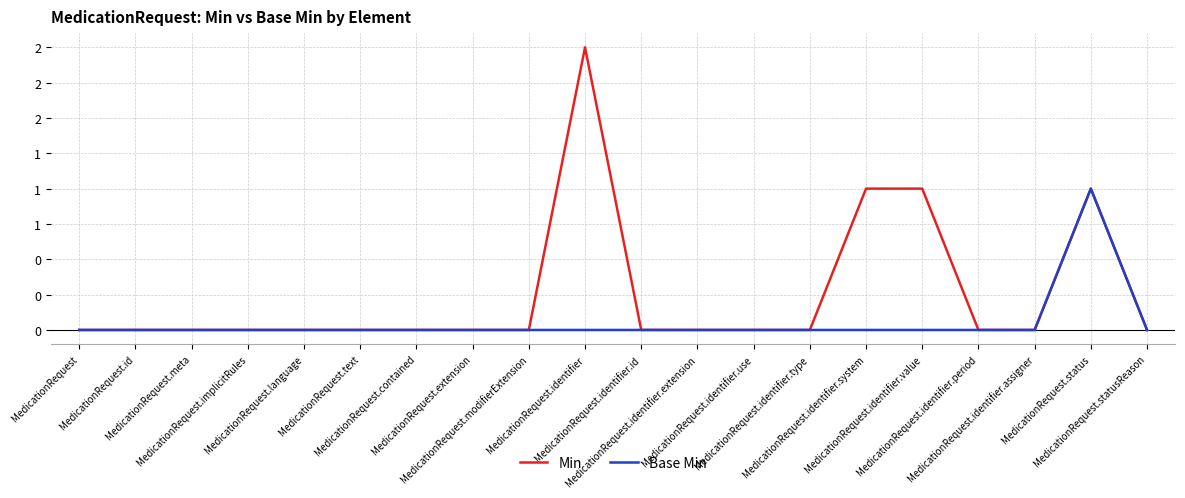

Does the chart display data point markers on the line(s)?

No